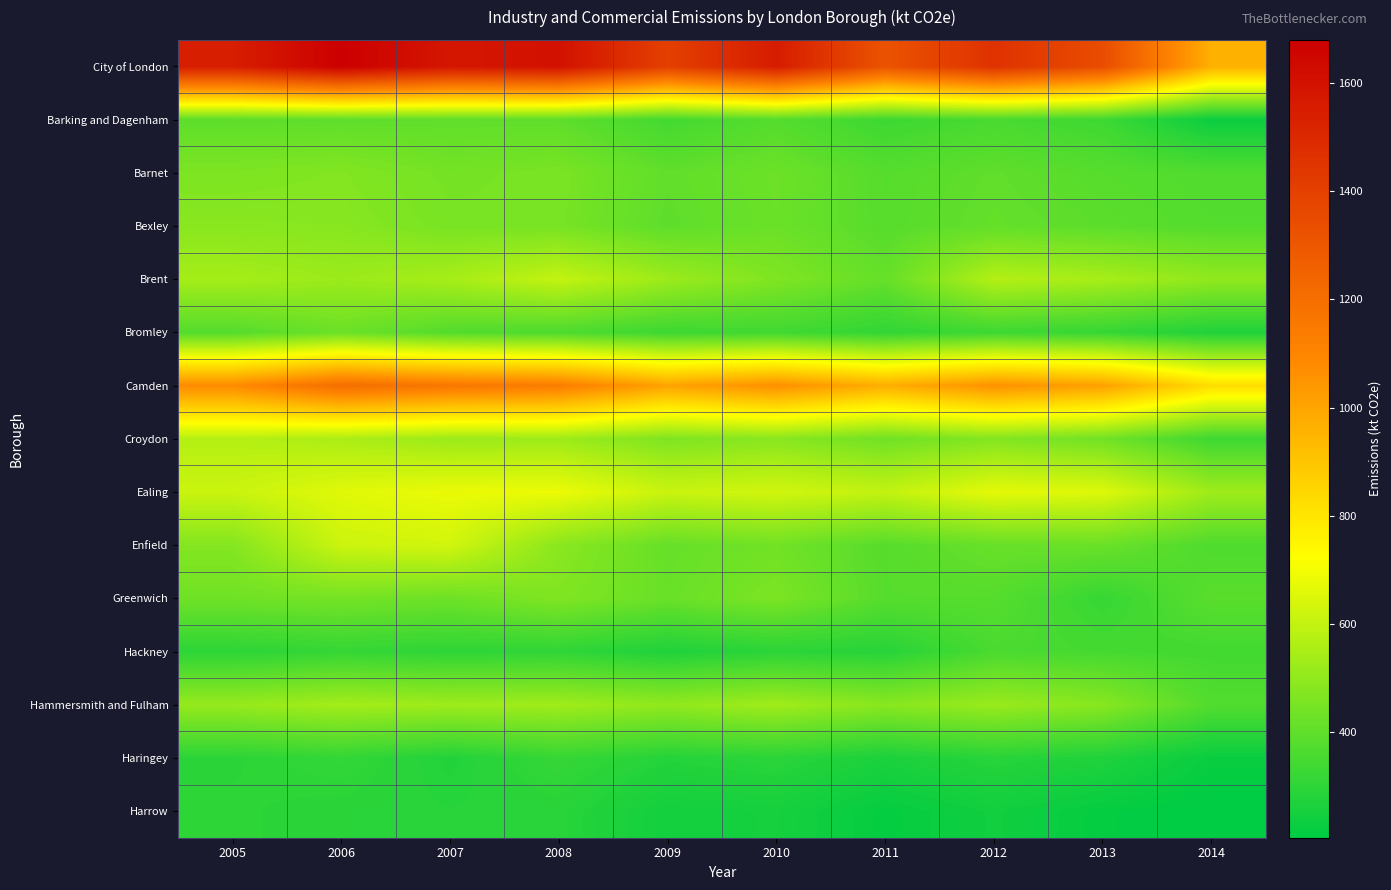

Reading right to left, transcribe all the data shown in this chart.

City of London: 2014=964.6	2013=1344.2	2012=1461.0	2011=1317.2	2010=1554.7	2009=1402.0	2008=1604.0	2007=1580.5	2006=1679.7	2005=1546.4
Barking and Dagenham: 2014=229.9	2013=333.4	2012=355.1	2011=330.9	2010=380.0	2009=344.5	2008=399.1	2007=400.9	2006=397.9	2005=396.2
Barnet: 2014=371.9	2013=384.3	2012=402.6	2011=382.9	2010=426.4	2009=403.1	2008=453.1	2007=442.4	2006=472.0	2005=460.5
Bexley: 2014=378.4	2013=394.2	2012=409.1	2011=384.5	2010=423.8	2009=397.3	2008=450.5	2007=451.3	2006=481.8	2005=485.1
Brent: 2014=500.9	2013=546.4	2012=571.3	2011=411.7	2010=464.9	2009=523.9	2008=602.3	2007=545.3	2006=521.4	2005=543.0
Bromley: 2014=274.2	2013=316.5	2012=333.8	2011=307.2	2010=339.5	2009=330.6	2008=365.2	2007=375.6	2006=425.0	2005=378.7
Camden: 2014=824.5	2013=1011.0	2012=1058.0	2011=970.5	2010=1064.3	2009=1004.5	2008=1133.3	2007=1159.1	2006=1200.4	2005=1079.3
Croydon: 2014=334.0	2013=436.1	2012=473.8	2011=434.4	2010=485.0	2009=464.2	2008=526.0	2007=522.6	2006=553.8	2005=573.2
Ealing: 2014=528.7	2013=655.2	2012=668.5	2011=599.3	2010=629.3	2009=612.7	2008=685.6	2007=681.9	2006=660.4	2005=614.4
Enfield: 2014=367.8	2013=420.8	2012=417.2	2011=383.4	2010=436.3	2009=413.9	2008=487.8	2007=630.5	2006=617.1	2005=474.8
Greenwich: 2014=390.6	2013=317.4	2012=382.9	2011=383.5	2010=456.4	2009=420.1	2008=465.9	2007=428.2	2006=443.8	2005=433.4
Hackney: 2014=342.3	2013=348.1	2012=358.0	2011=287.4	2010=296.3	2009=271.5	2008=305.3	2007=302.6	2006=314.7	2005=299.2
Hammersmith and Fulham: 2014=374.0	2013=482.0	2012=517.1	2011=483.8	2010=532.4	2009=501.2	2008=530.9	2007=527.3	2006=537.9	2005=511.4
Haringey: 2014=226.0	2013=272.0	2012=288.4	2011=262.5	2010=293.5	2009=281.8	2008=317.3	2007=276.4	2006=311.1	2005=295.5
Harrow: 2014=205.3	2013=218.7	2012=241.8	2011=218.9	2010=252.3	2009=247.1	2008=289.6	2007=286.6	2006=292.3	2005=299.4